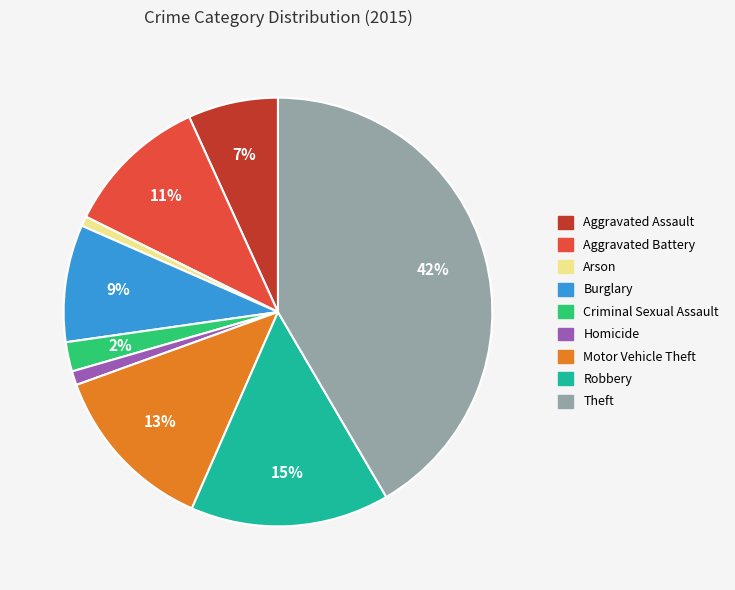

Is it true that Theft is 42% of the pie?

True